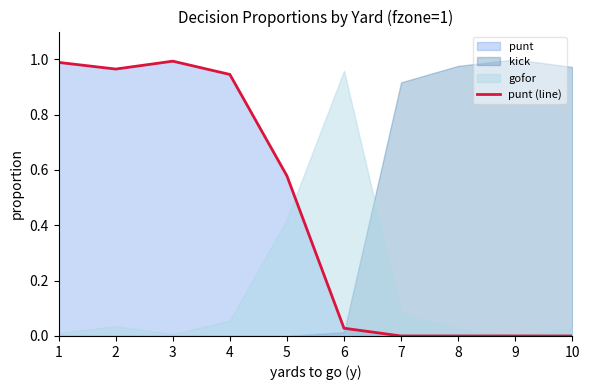

What is the sum of the values at 8 and 3?

1.0